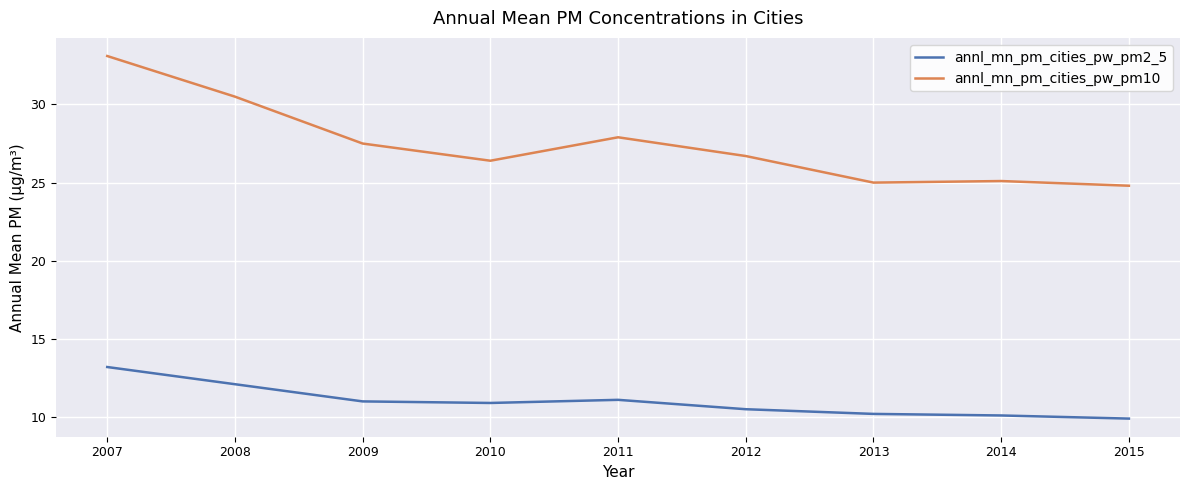

How many lines are shown in the chart?

2